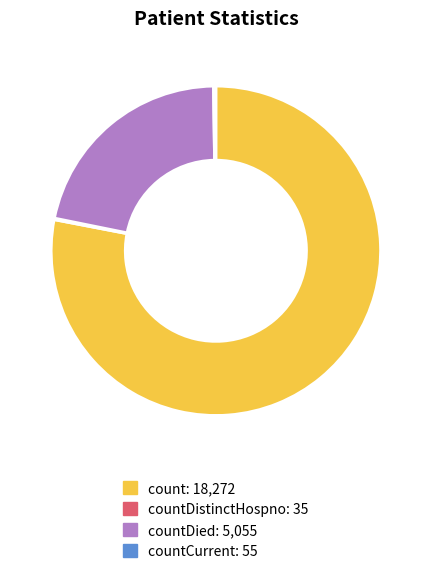

Is there a majority slice in this chart?

Yes